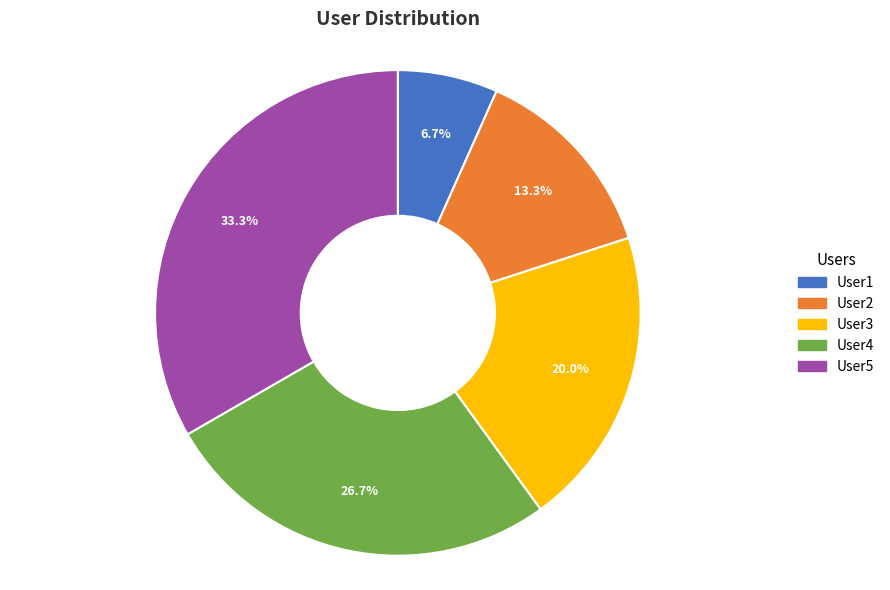

How many slices are in this pie chart?

5